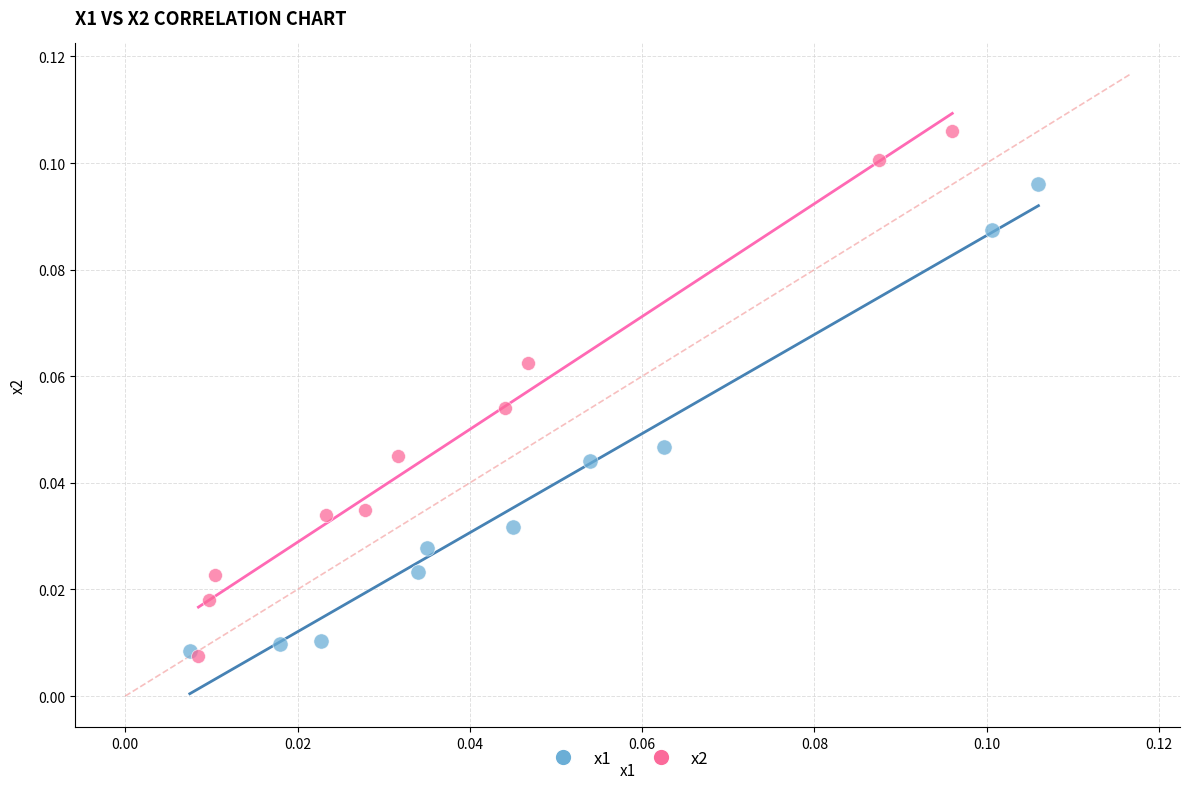

Which series reaches the maximum Y coordinate?

x2